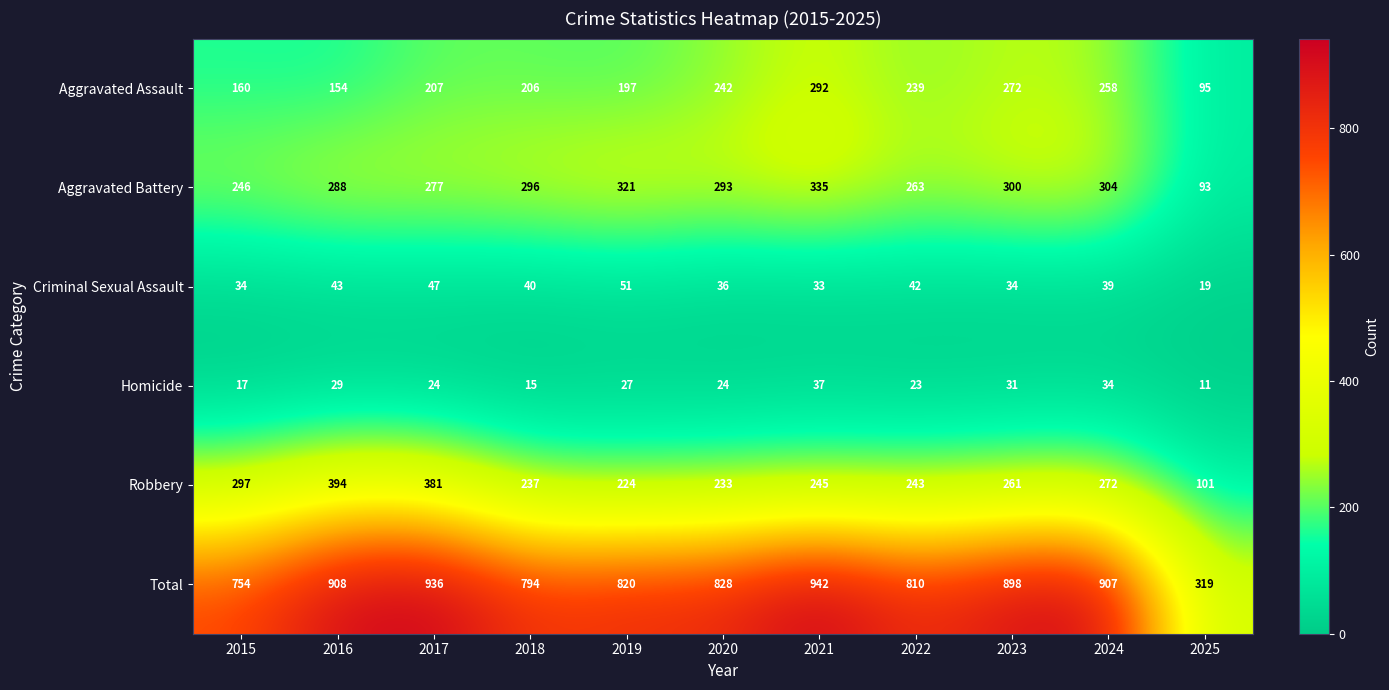

Between 2018 and 2020, which series saw the biggest shift?

Aggravated Assault